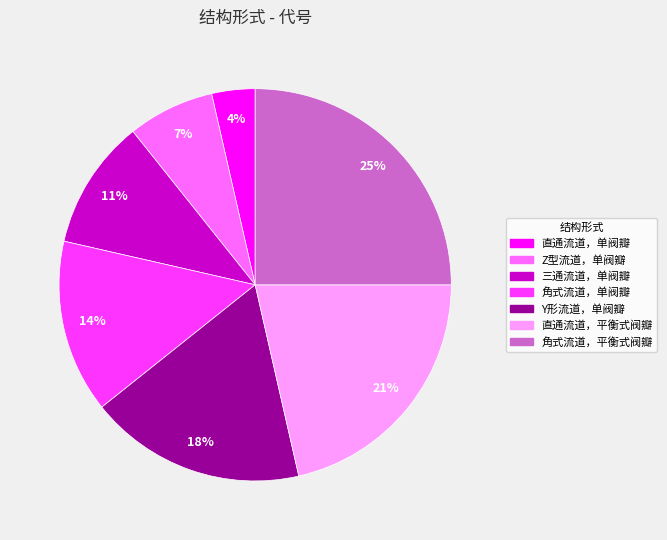

True or false: 三通流道，单阀瓣 accounts for 11% of the total.

True